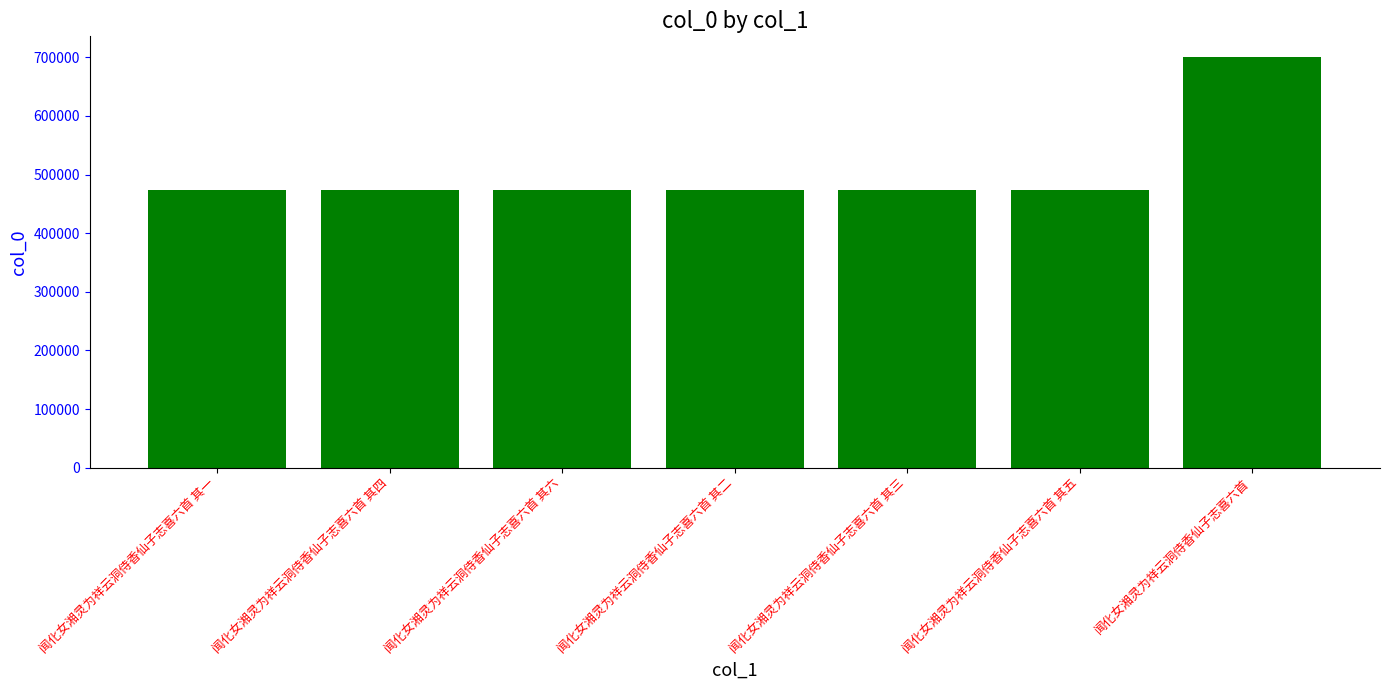

What is the smallest value displayed?

474454